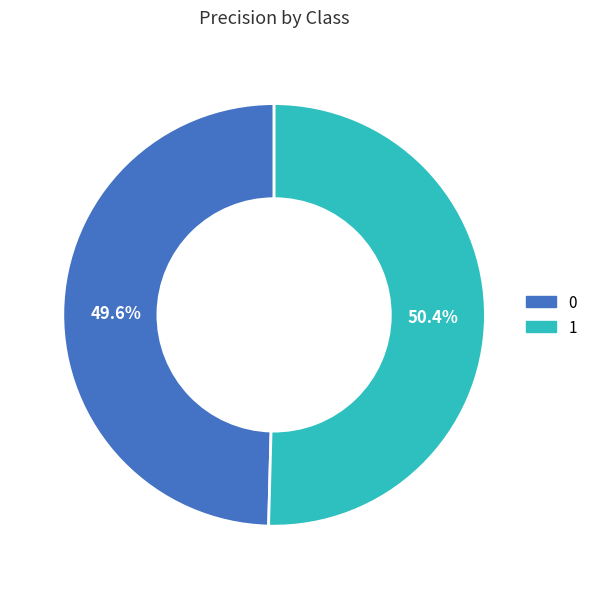

How many segments does this pie chart have?

2